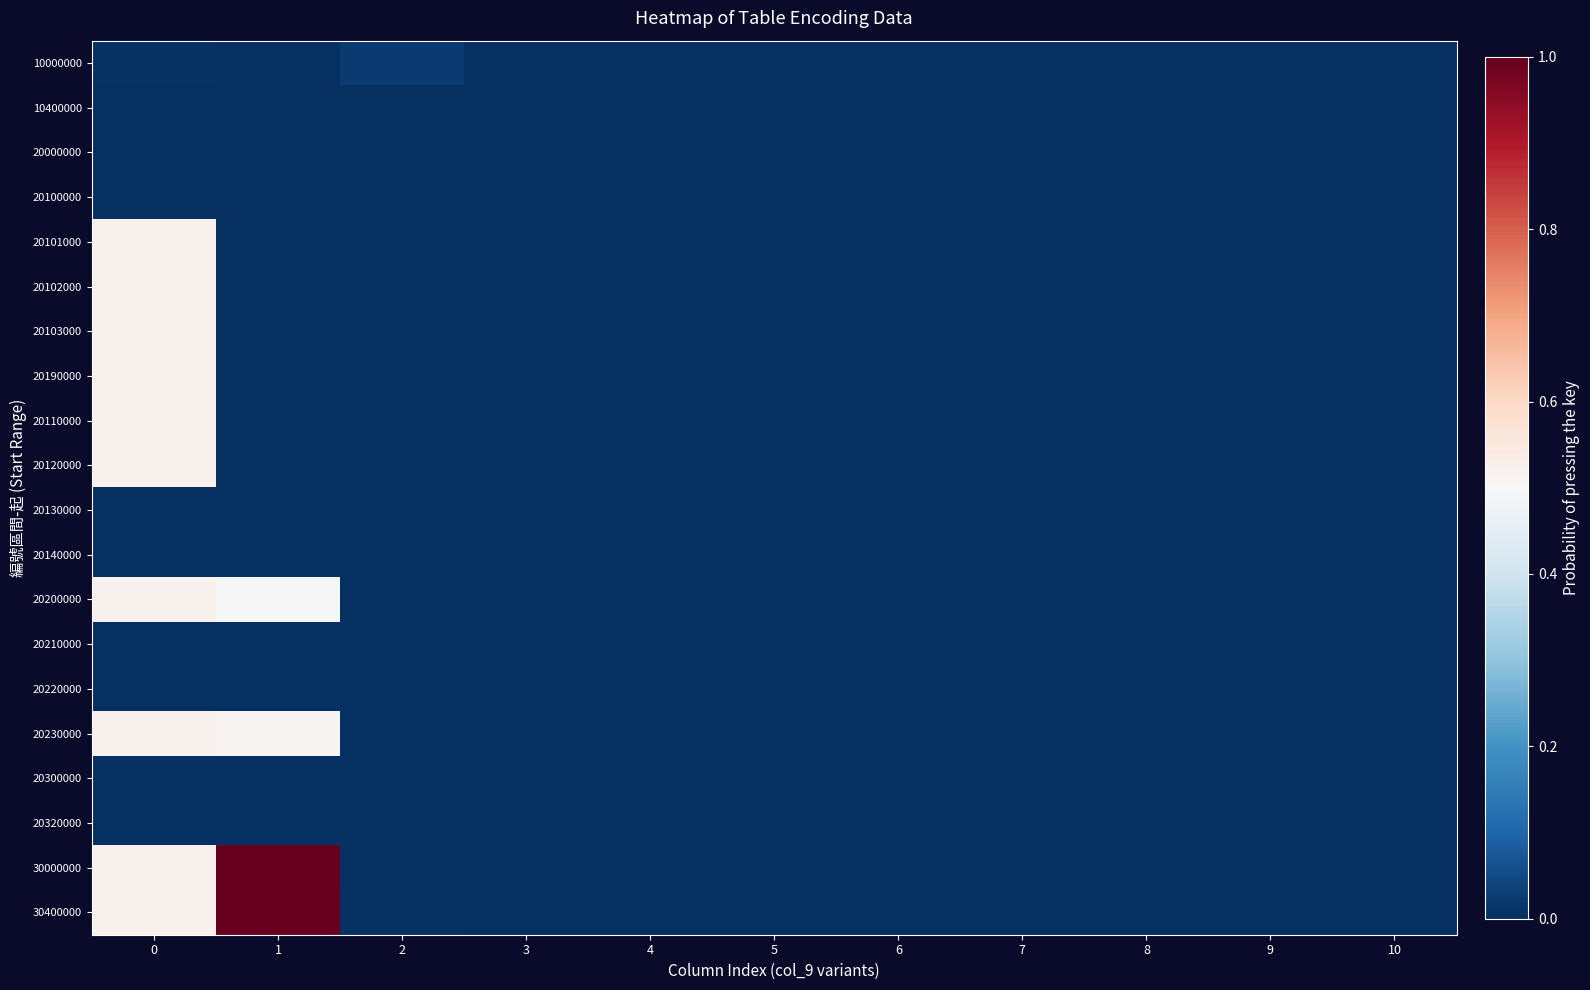

At how many categories does at least one series exceed 0?

3